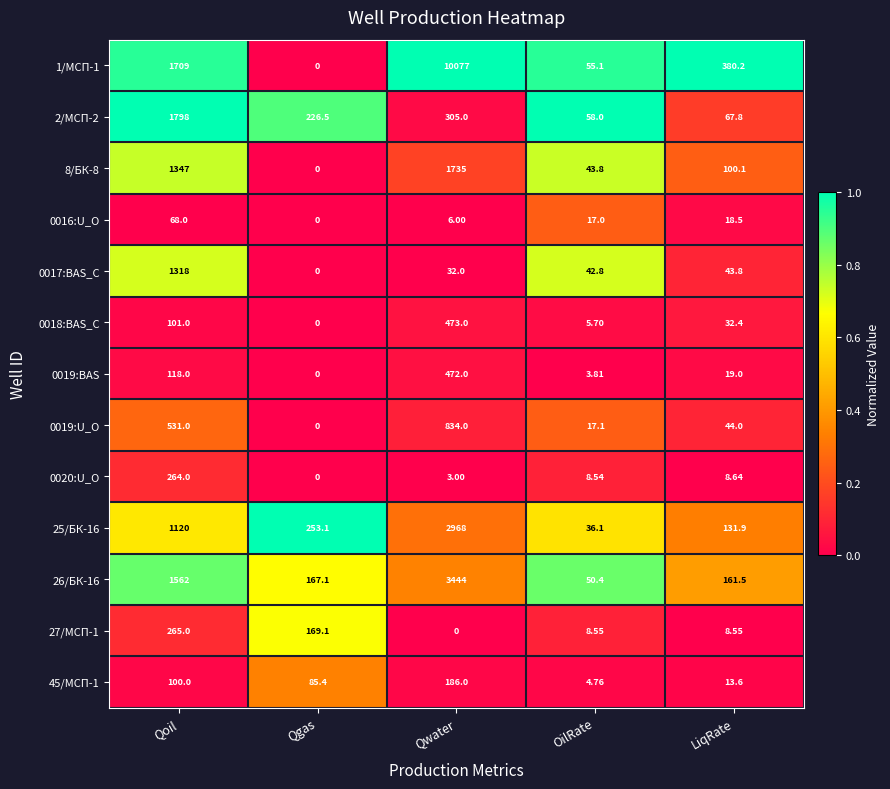

Which category has the lowest value in the 0020:U_O series?

Qgas